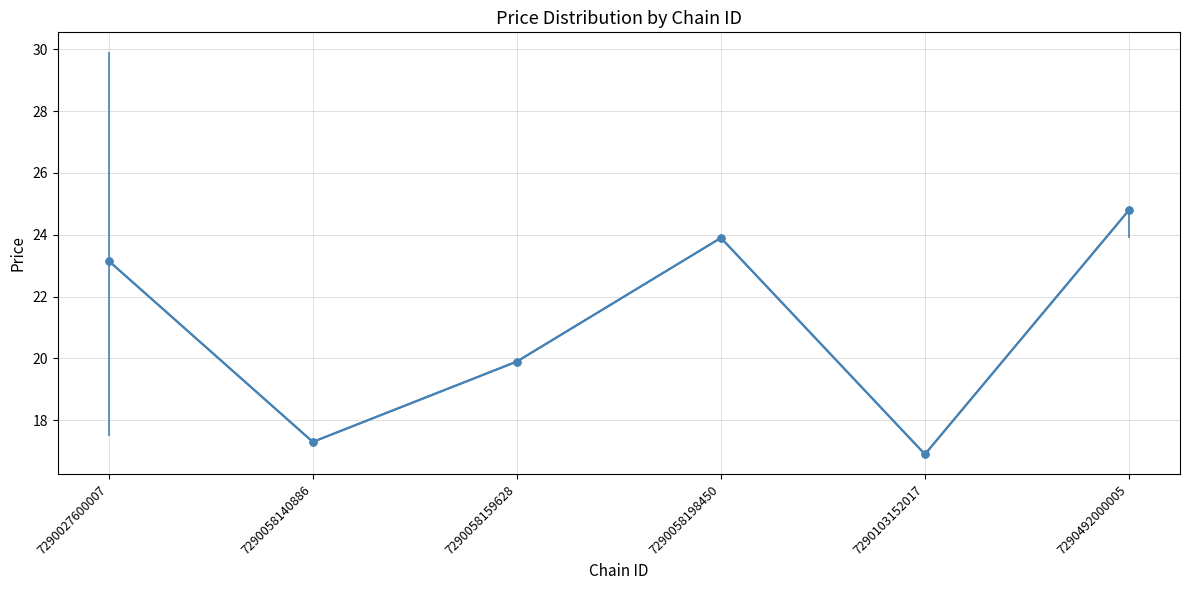

Is this an area chart (filled region under the line)?

No